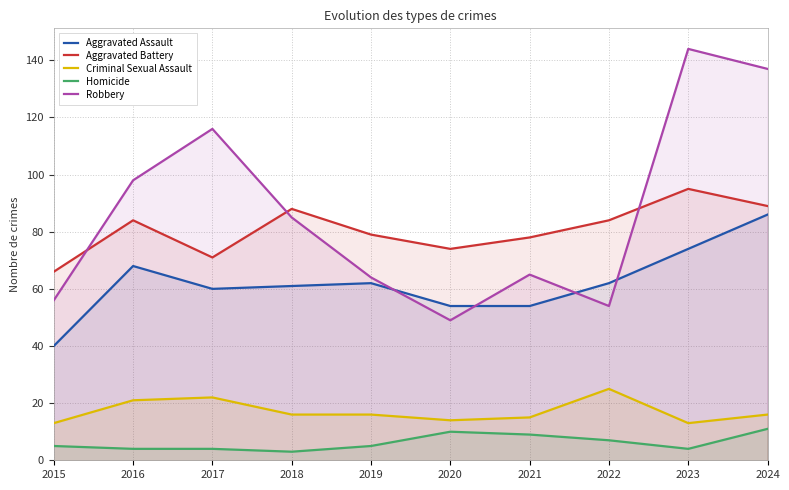

In Aggravated Battery, how many points are higher than both neighbors (excluding endpoints)?

3